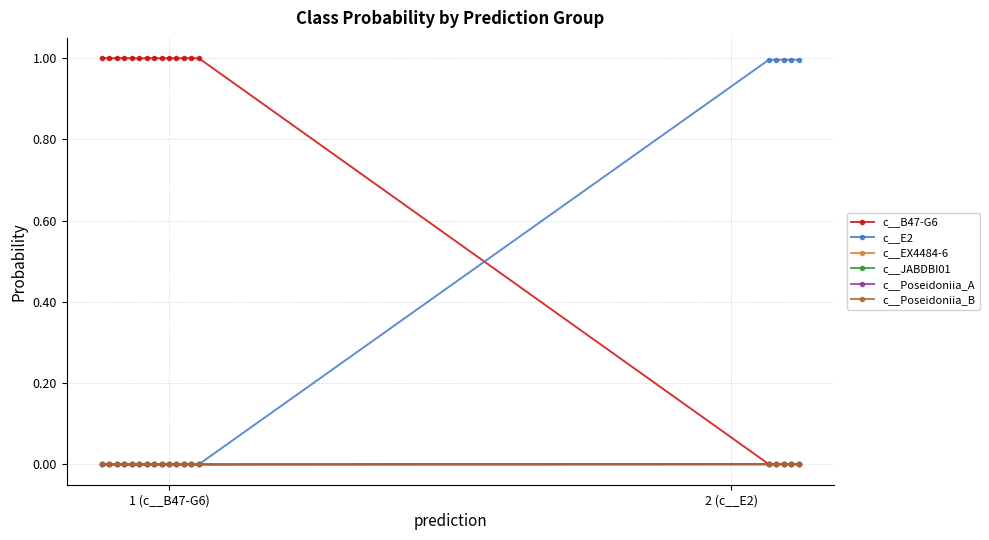

Reading left to right, what are all the values shown in this chart?

c__B47-G6: 1.0	1.0	1.0	1.0	1.0	1.0	1.0	1.0	1.0	1.0	1.0	1.0	1.0	1.0	0.0	0.0	0.0	0.0	0.0
c__E2: 0.0	0.0	0.0	0.0	0.0	0.0	0.0	0.0	0.0	0.0	0.0	0.0	0.0	0.0	1.0	1.0	1.0	1.0	1.0
c__EX4484-6: 0.0	0.0	0.0	0.0	0.0	0.0	0.0	0.0	0.0	0.0	0.0	0.0	0.0	0.0	0.0	0.0	0.0	0.0	0.0
c__JABDBI01: 0.0	0.0	0.0	0.0	0.0	0.0	0.0	0.0	0.0	0.0	0.0	0.0	0.0	0.0	0.0	0.0	0.0	0.0	0.0
c__Poseidoniia_A: 0.0	0.0	0.0	0.0	0.0	0.0	0.0	0.0	0.0	0.0	0.0	0.0	0.0	0.0	0.0	0.0	0.0	0.0	0.0
c__Poseidoniia_B: 0.0	0.0	0.0	0.0	0.0	0.0	0.0	0.0	0.0	0.0	0.0	0.0	0.0	0.0	0.0	0.0	0.0	0.0	0.0